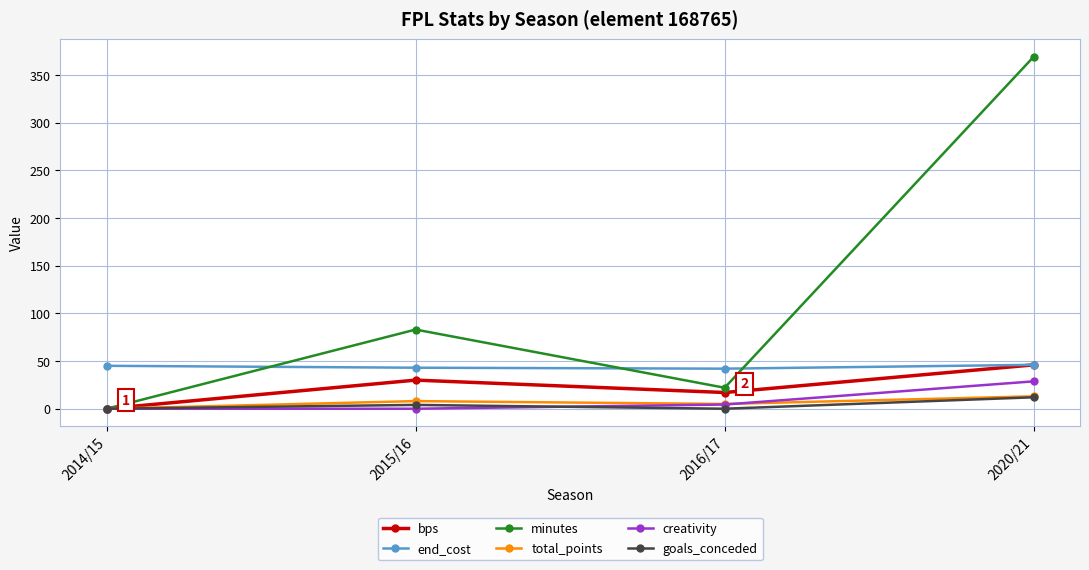

True or false: total_points and end_cost intersect in this chart.

False